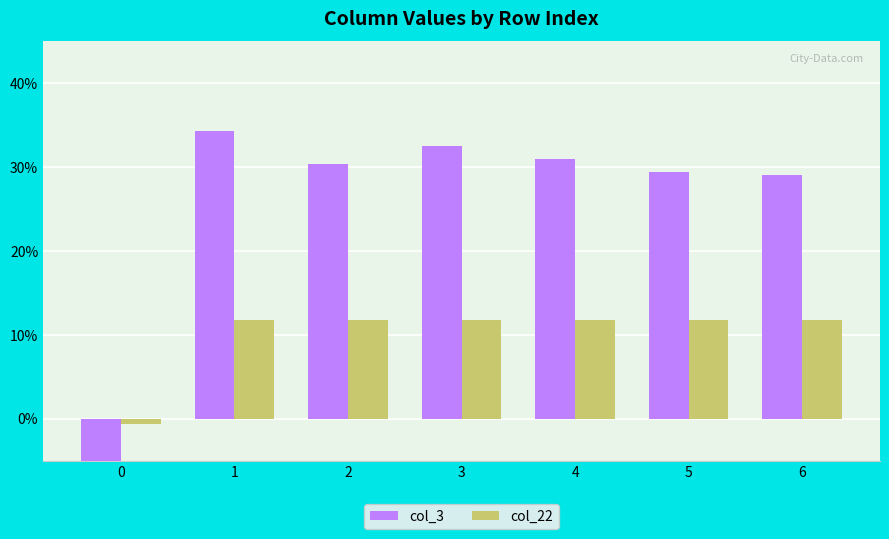

Reading left to right, extract all data points from this chart.

col_3: 0=-0.1	1=0.3	2=0.3	3=0.3	4=0.3	5=0.3	6=0.3
col_22: 0=-0.0	1=0.1	2=0.1	3=0.1	4=0.1	5=0.1	6=0.1